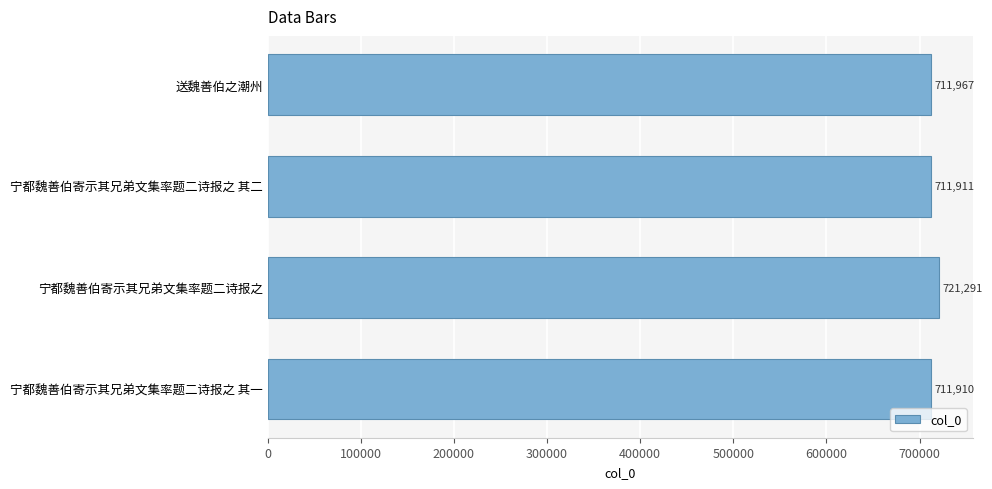

Reading top to bottom, transcribe all the data shown in this chart.

711967	711911	721291	711910